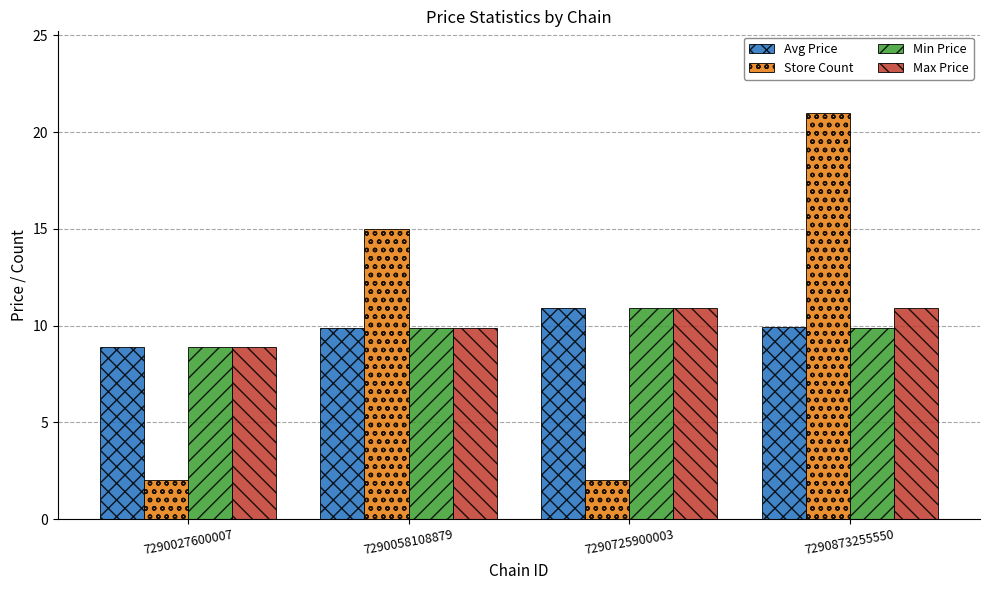

Is the value of Store Count at 7290027600007 greater than the value of Max Price at 7290873255550?

No